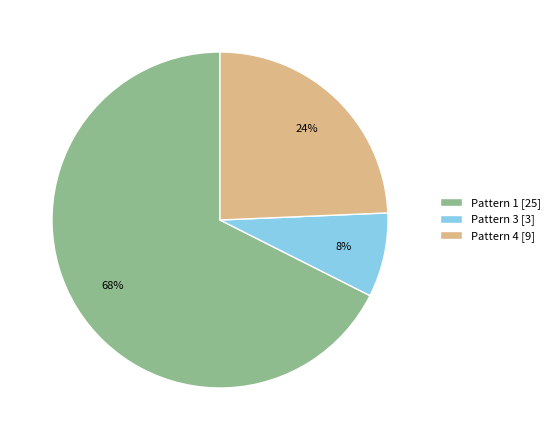

Is the sum of Pattern 1 [25] and Pattern 4 [9] greater than half?

Yes